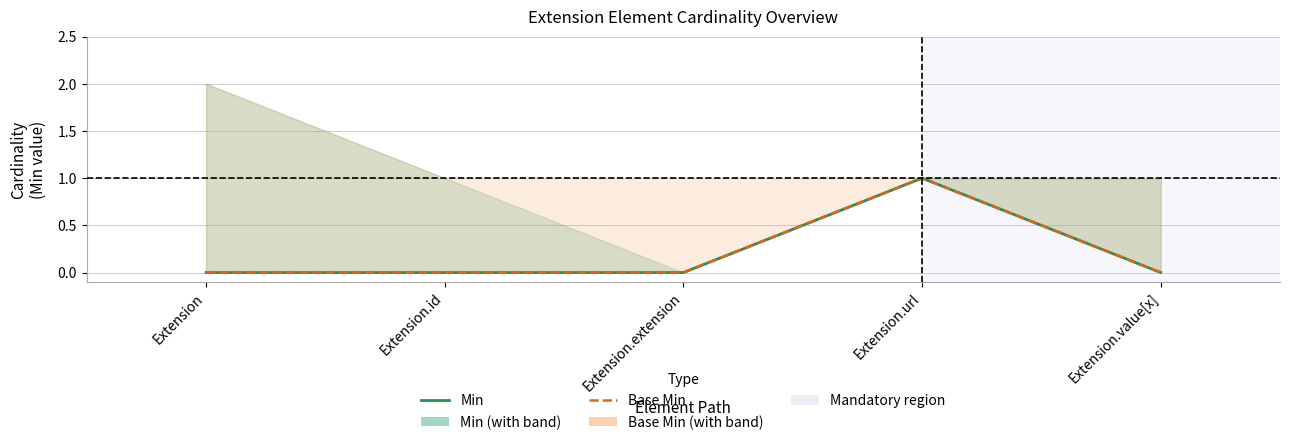

Does the chart display data point markers on the line(s)?

No